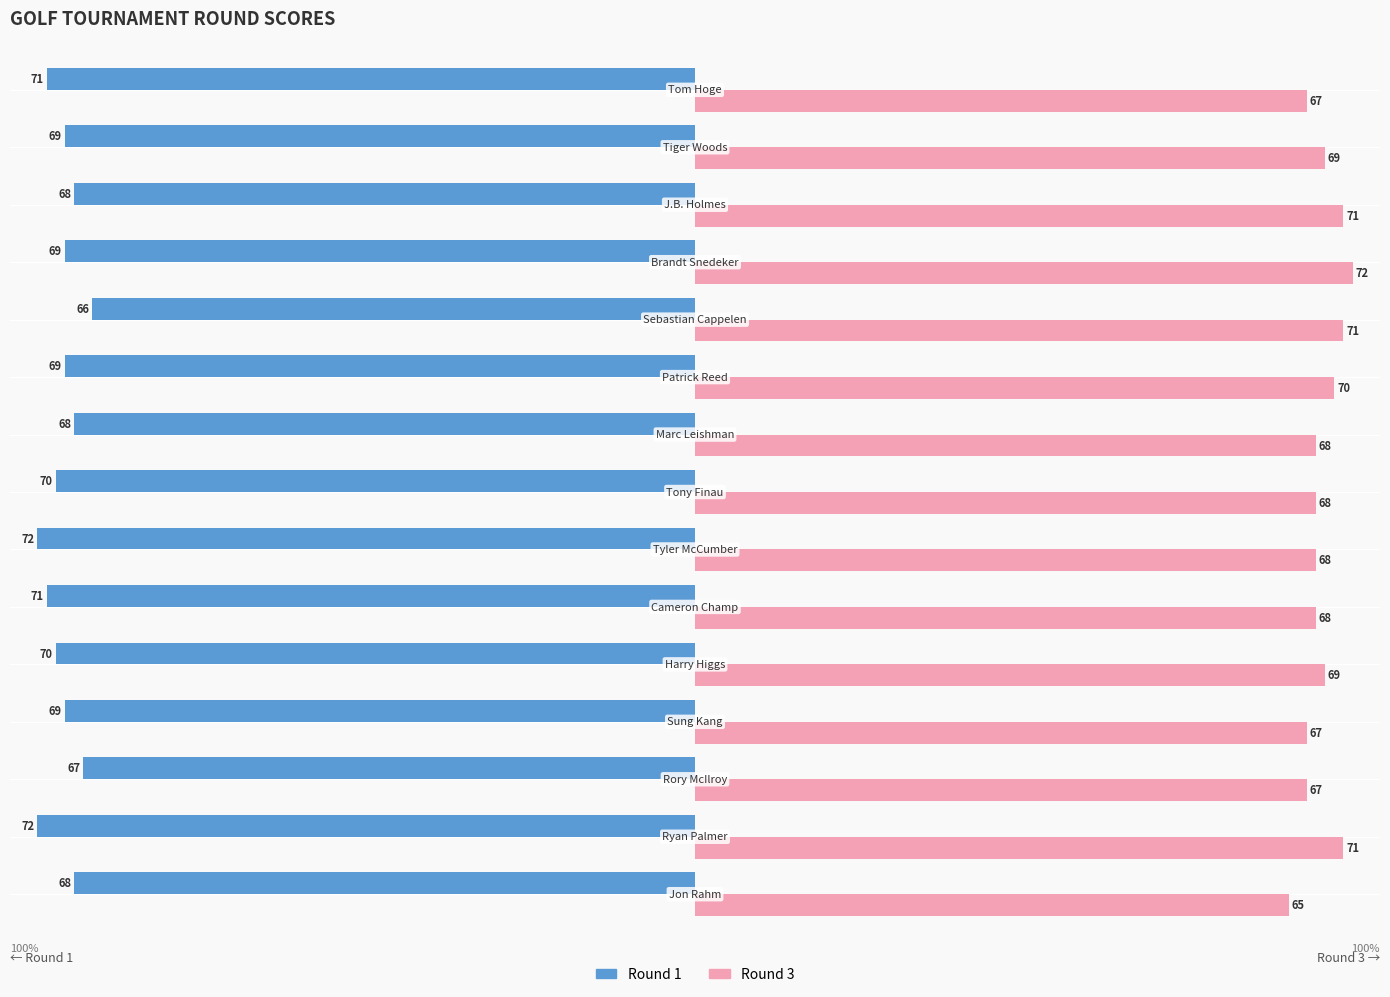

Which series has the widest spread of values?

Round 3